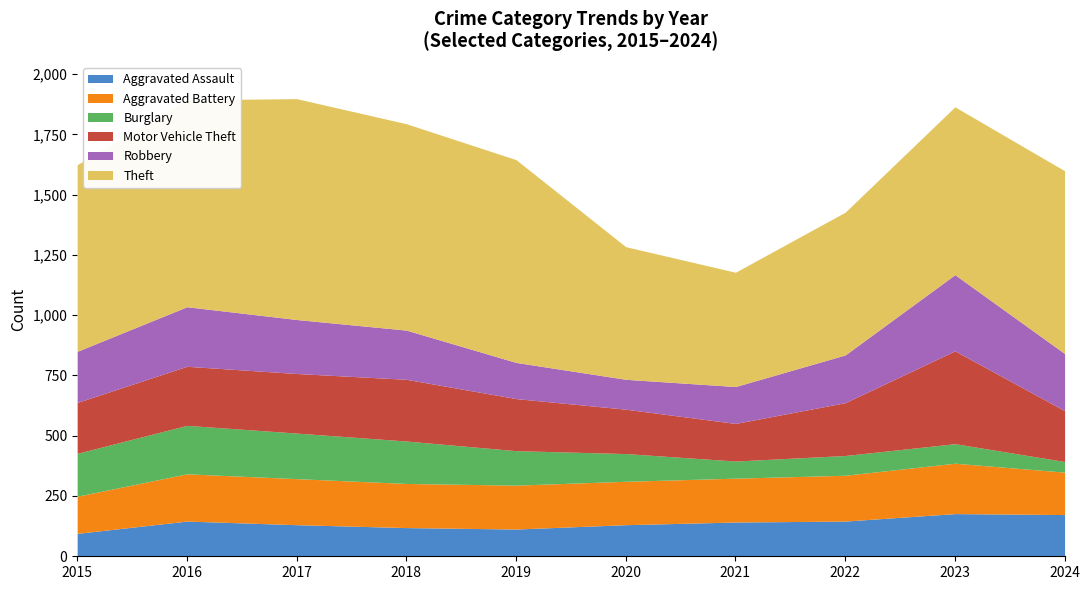

True or false: Aggravated Battery has a value of 180 at 2020.

True